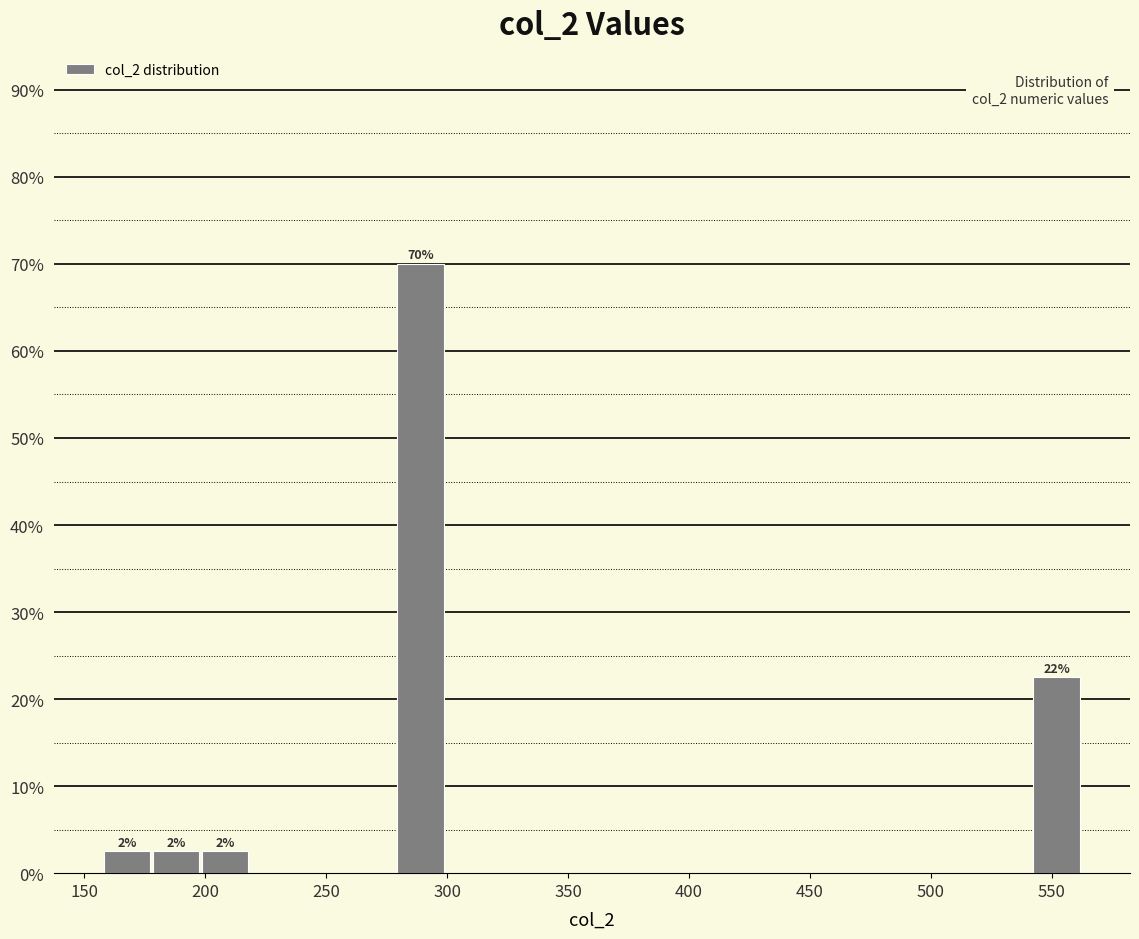

Over which range of the x-axis is the bar tallest?

280 to 300